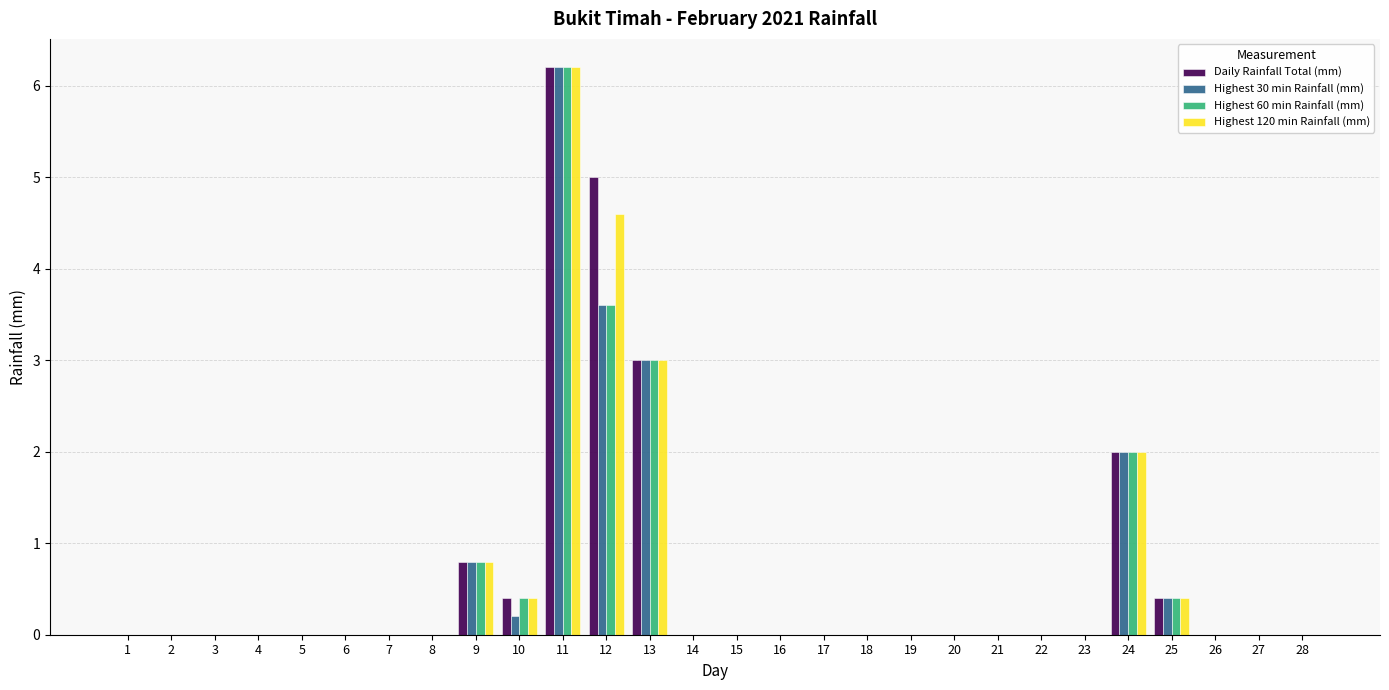

True or false: Highest 120 min Rainfall (mm) has a value of -2.7 at 14.

False